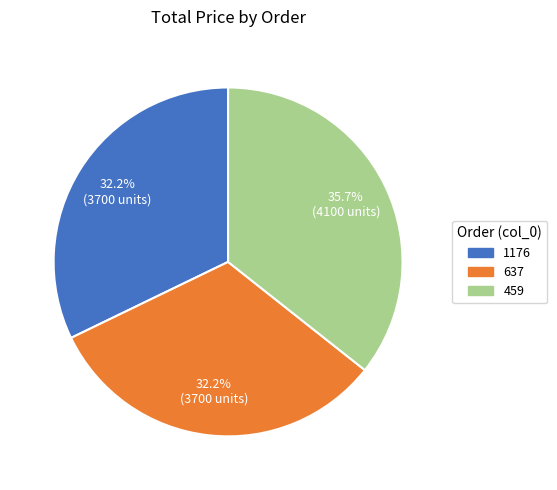

Does 459 represent more than half of the total?

No